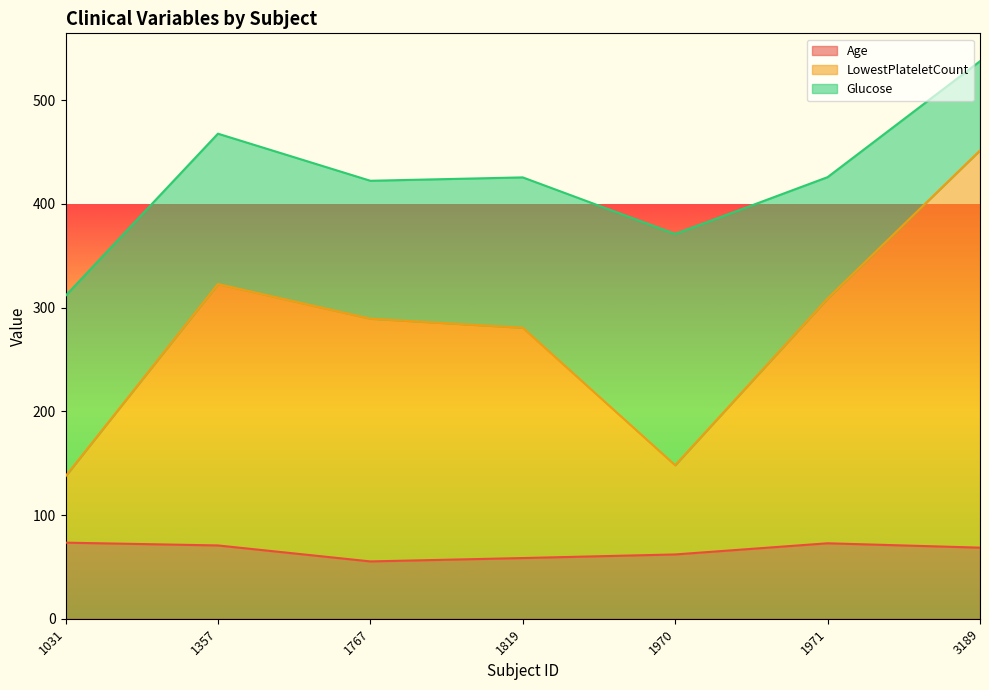

At which category does the chart reach its peak across all series?

3189